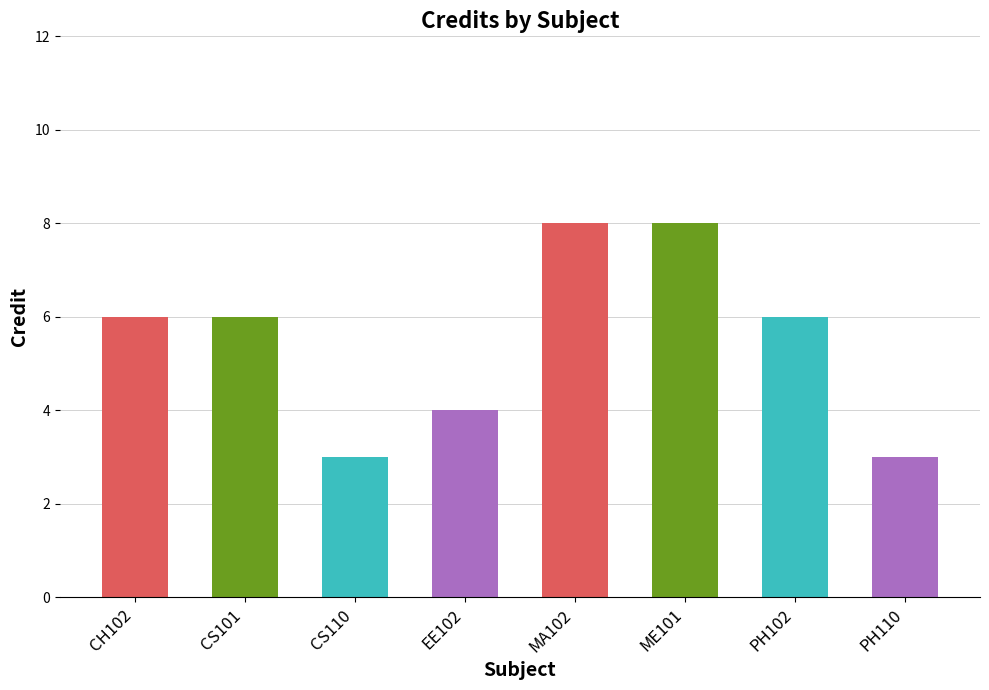

What is the label of the 8th bar from the left?

PH110